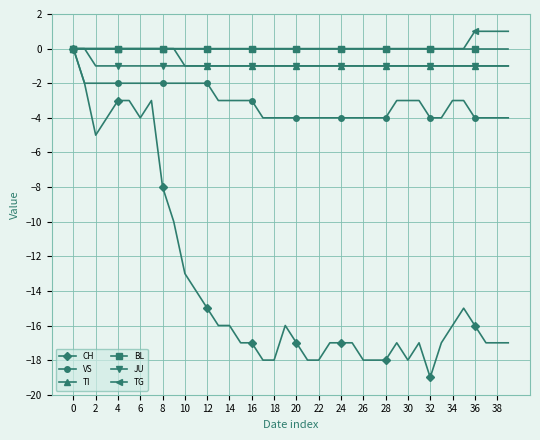

Reading left to right, transcribe all the data shown in this chart.

CH: 0	-2	-5	-4	-3	-3	-4	-3	-8	-10	-13	-14	-15	-16	-16	-17	-17	-18	-18	-16	-17	-18	-18	-17	-17	-17	-18	-18	-18	-17	-18	-17	-19	-17	-16	-15	-16	-17	-17	-17
VS: 0	-2	-2	-2	-2	-2	-2	-2	-2	-2	-2	-2	-2	-3	-3	-3	-3	-4	-4	-4	-4	-4	-4	-4	-4	-4	-4	-4	-4	-3	-3	-3	-4	-4	-3	-3	-4	-4	-4	-4
TI: 0	0	0	0	0	0	0	0	0	0	-1	-1	-1	-1	-1	-1	-1	-1	-1	-1	-1	-1	-1	-1	-1	-1	-1	-1	-1	-1	-1	-1	-1	-1	-1	-1	-1	-1	-1	-1
BL: 0	0	0	0	0	0	0	0	0	0	0	0	0	0	0	0	0	0	0	0	0	0	0	0	0	0	0	0	0	0	0	0	0	0	0	0	0	0	0	0
JU: 0	0	-1	-1	-1	-1	-1	-1	-1	-1	-1	-1	-1	-1	-1	-1	-1	-1	-1	-1	-1	-1	-1	-1	-1	-1	-1	-1	-1	-1	-1	-1	-1	-1	-1	-1	-1	-1	-1	-1
TG: 0	0	0	0	0	0	0	0	0	0	0	0	0	0	0	0	0	0	0	0	0	0	0	0	0	0	0	0	0	0	0	0	0	0	0	0	1	1	1	1